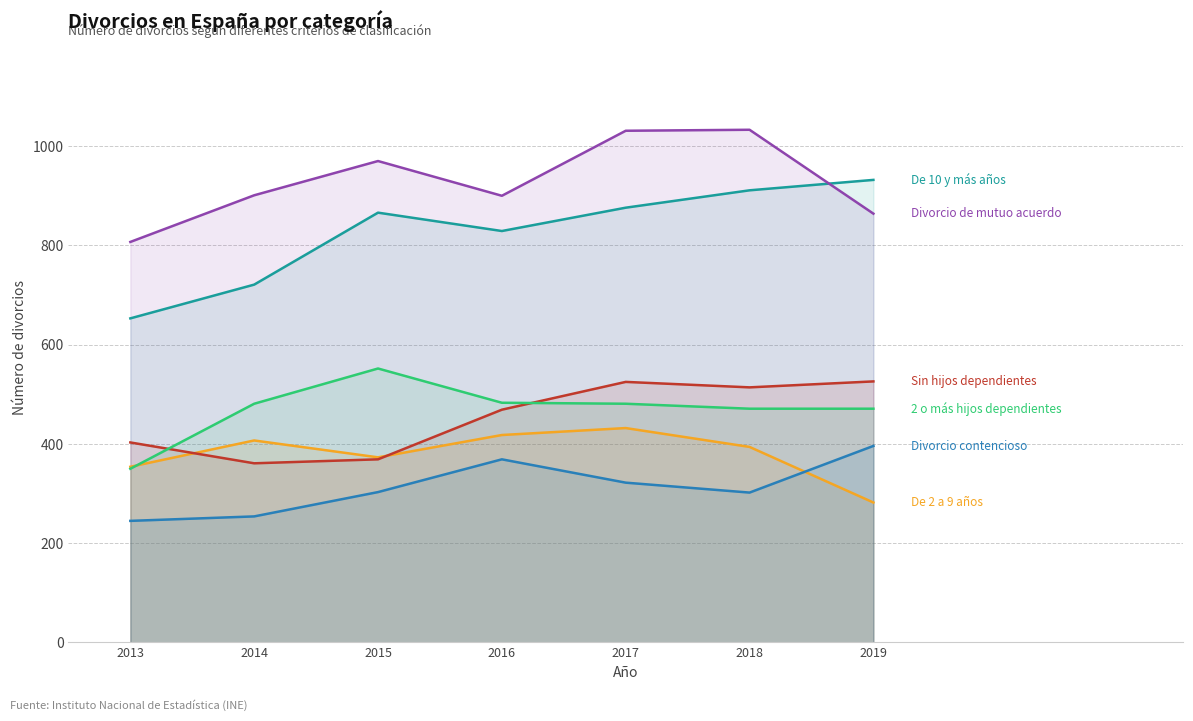

True or false: Divorcio de mutuo acuerdo and 2 o más hijos dependientes intersect in this chart.

False